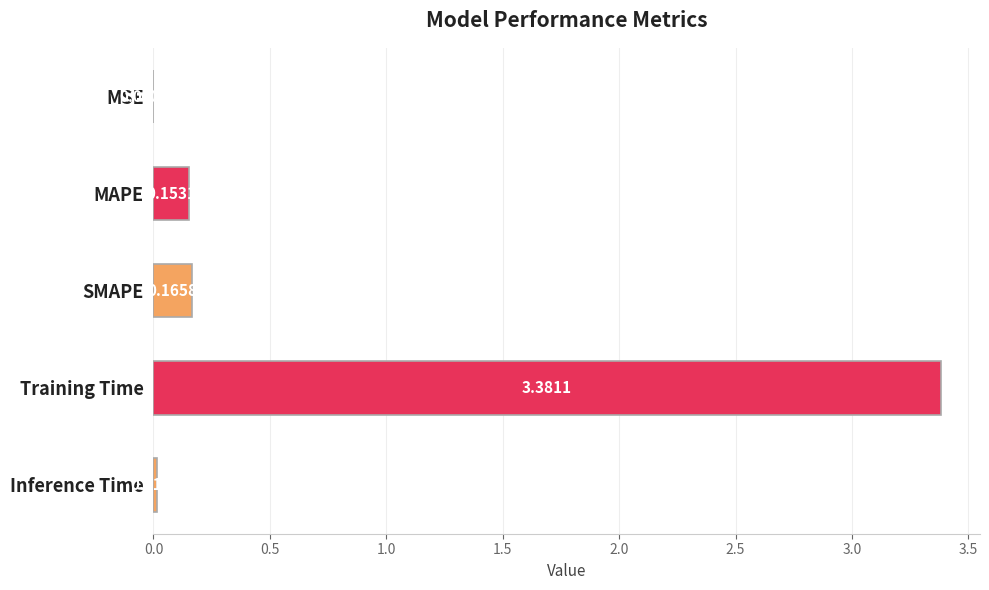

What is the sum of the values at MAPE and SMAPE?

0.3